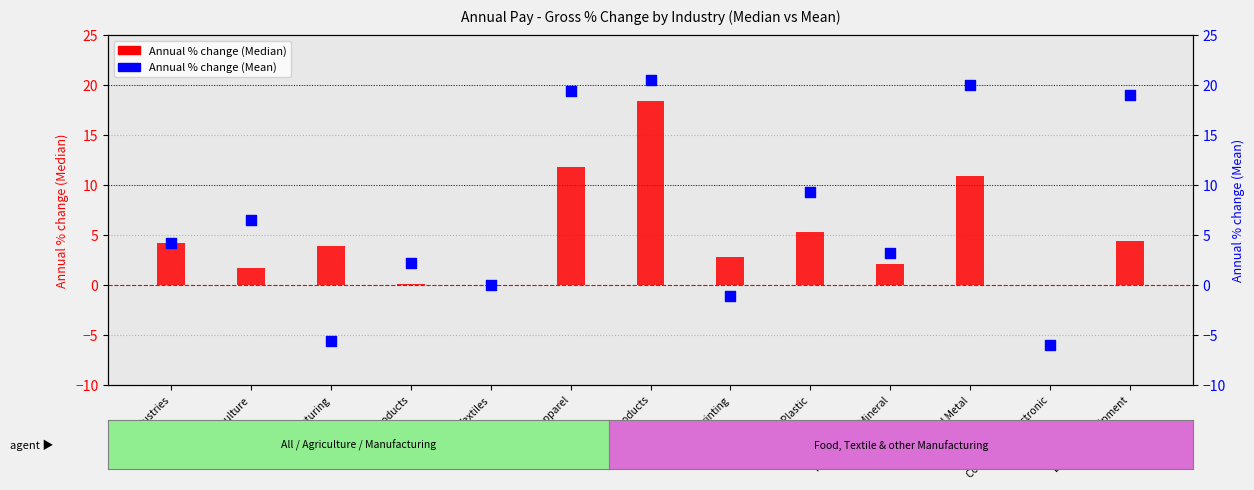

Which series has the largest total across all categories?

Annual % change (Mean)